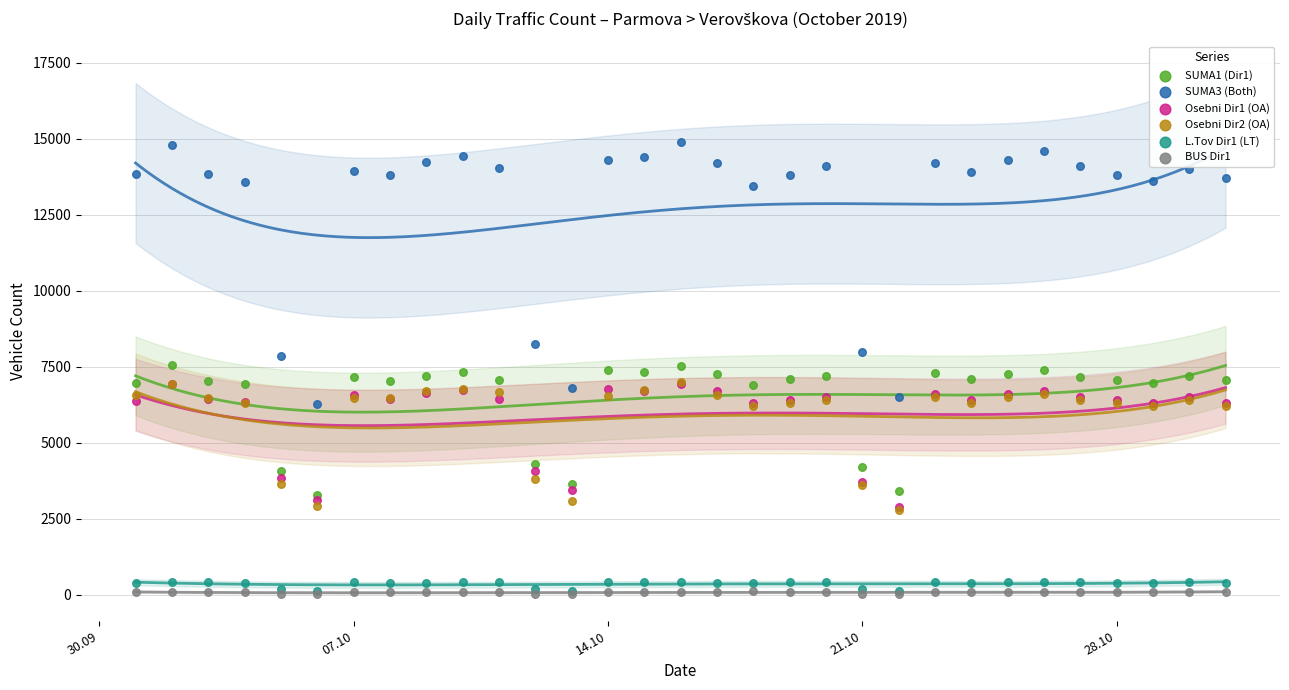

Which series contains the highest Y value?

SUMA3 (Both)